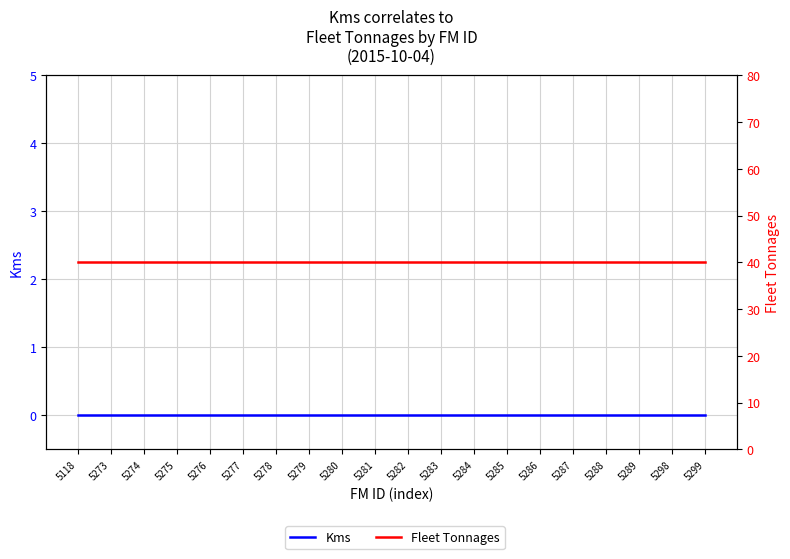

Which category has the highest value in the Kms series?

5118